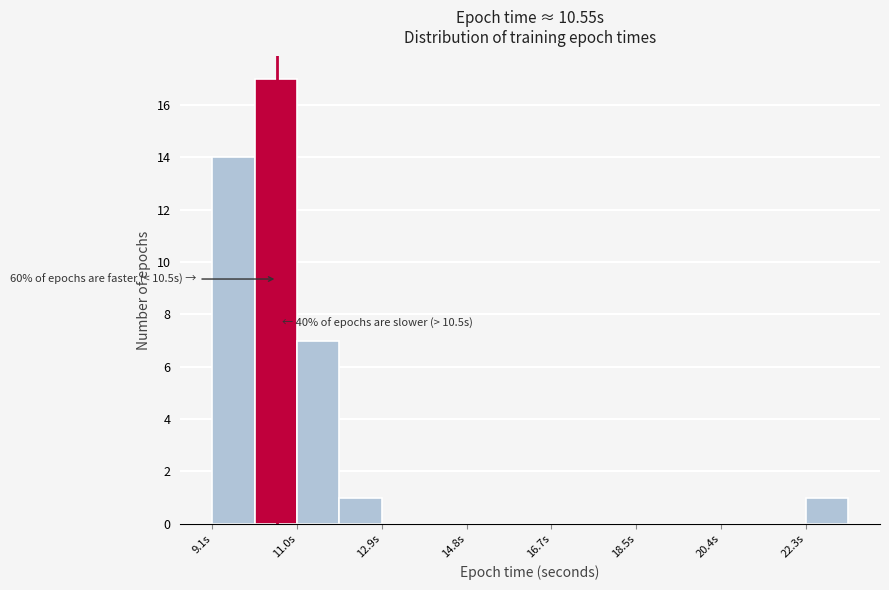

Which range on the x-axis has the tallest bar?

10.0 to 11.0